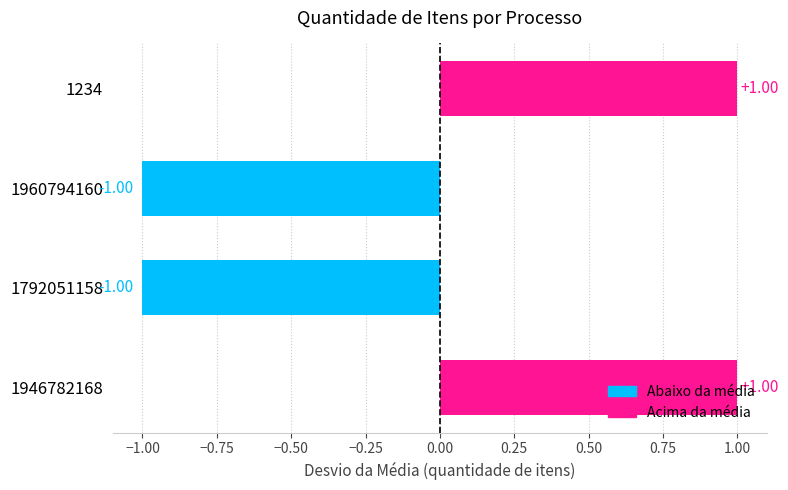

What is the change in value from 1946782168 to 1960794160?

-2